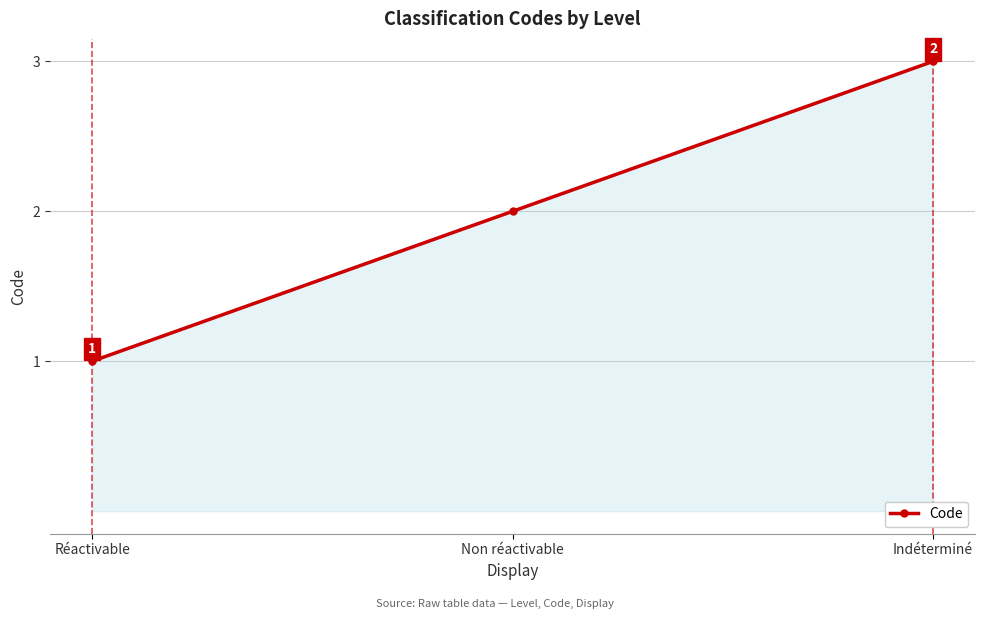

Reading right to left, transcribe all the data shown in this chart.

Indéterminé=3	Non réactivable=2	Réactivable=1